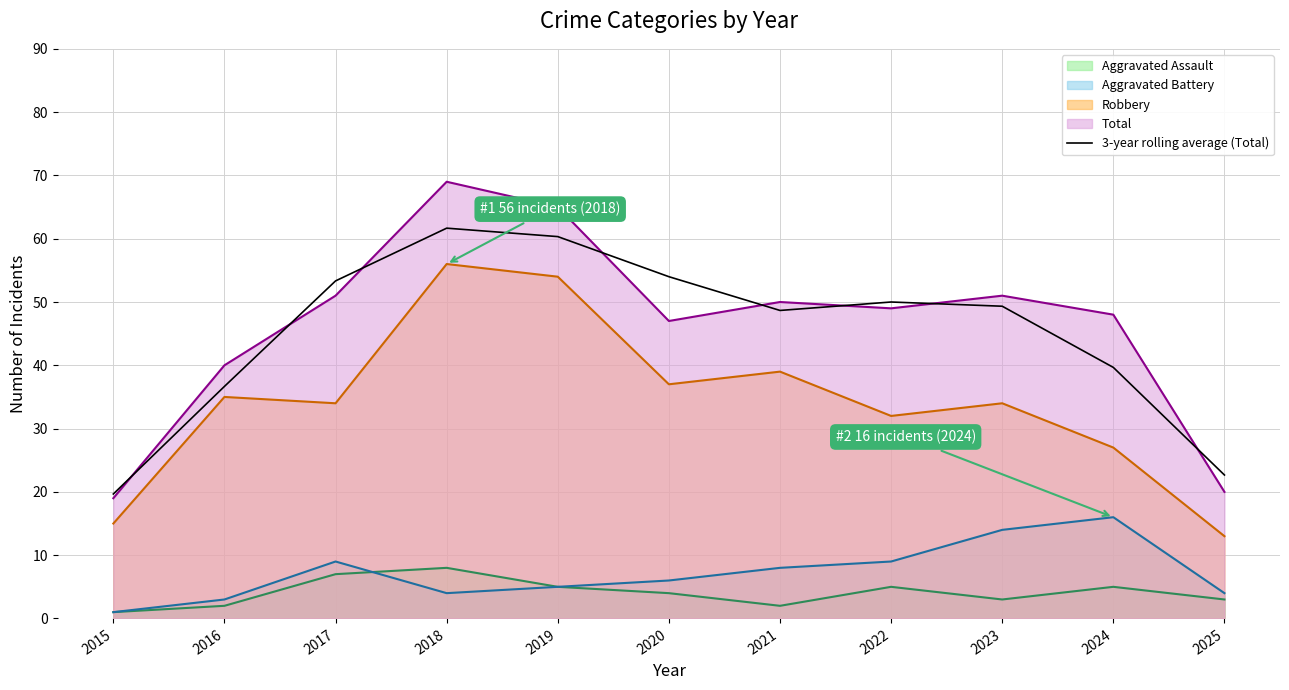

Reading left to right, extract all data points from this chart.

19.7	36.7	53.3	61.7	60.3	54.0	48.7	50.0	49.3	39.7	22.7